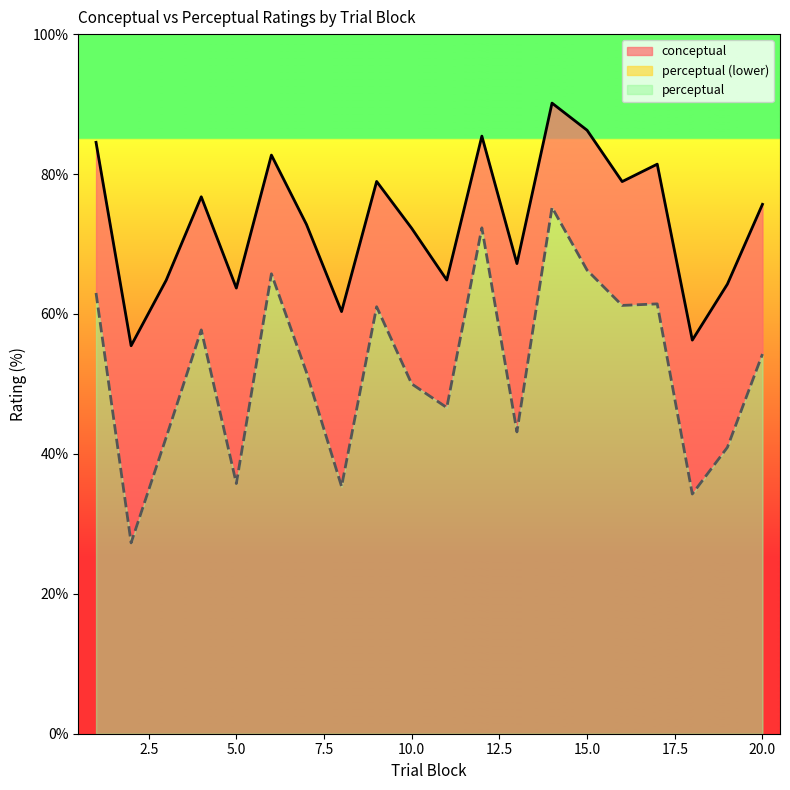

What is the spread (max minus min) of values at 13?

24.1